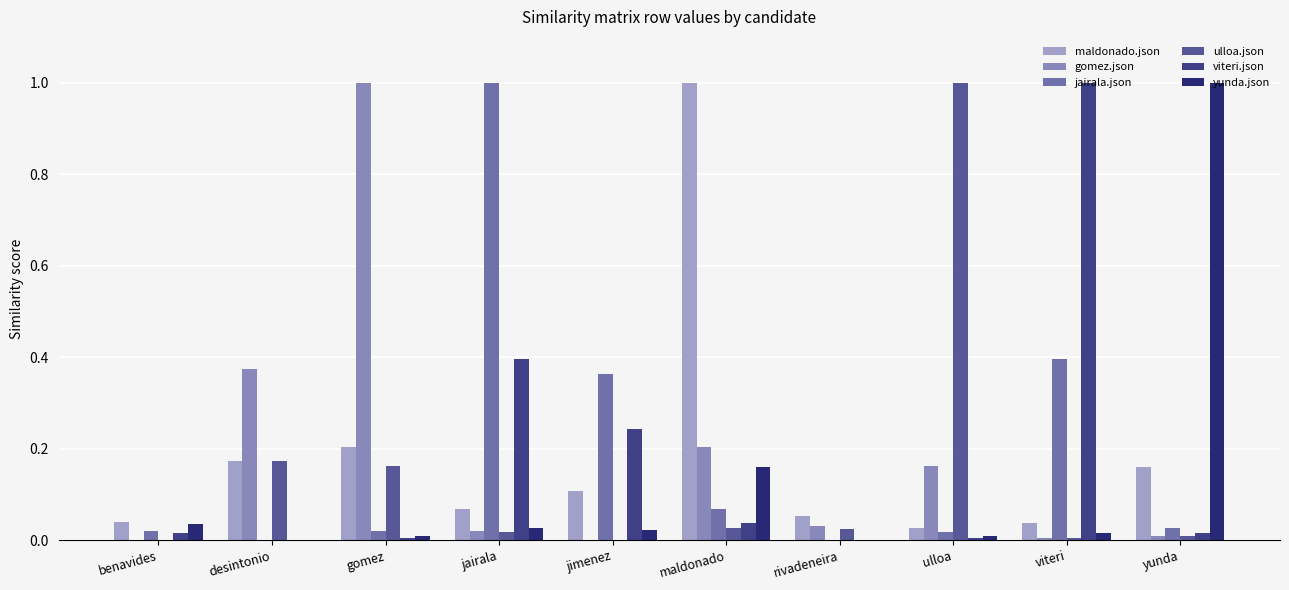

Which series has the widest spread of values?

jairala.json